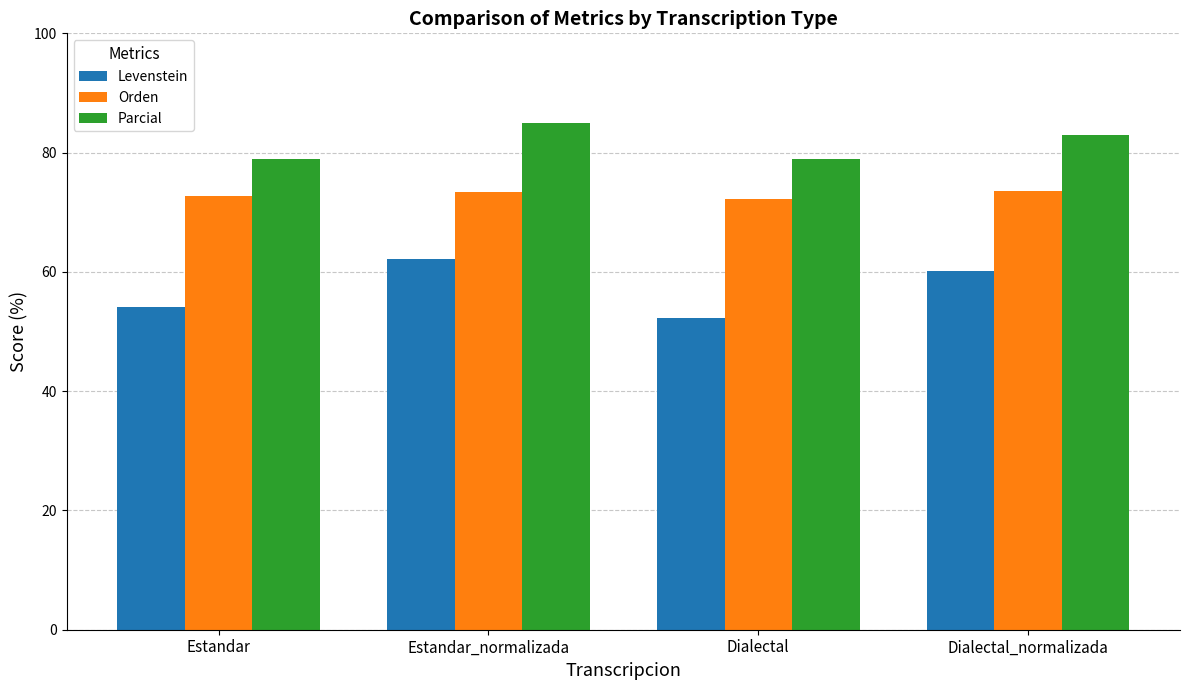

What are all the series names shown in the legend?

Levenstein, Orden, Parcial